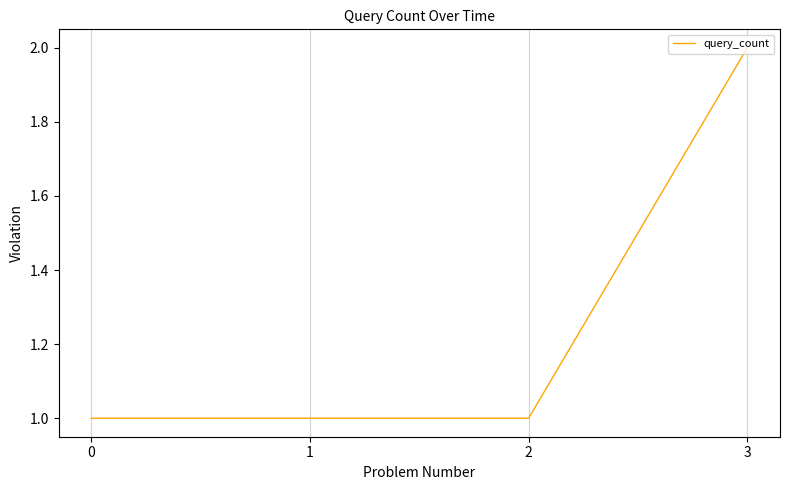

How many lines are shown in the chart?

1